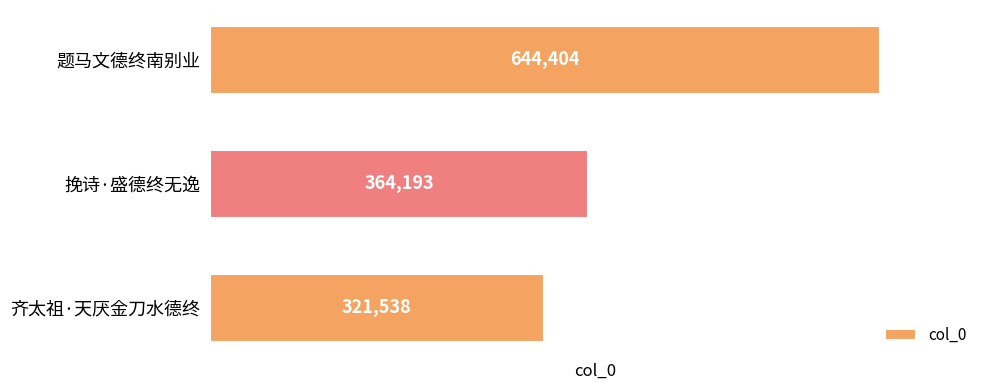

Where is the data nearest to the value 482971?

挽诗·盛德终无逸